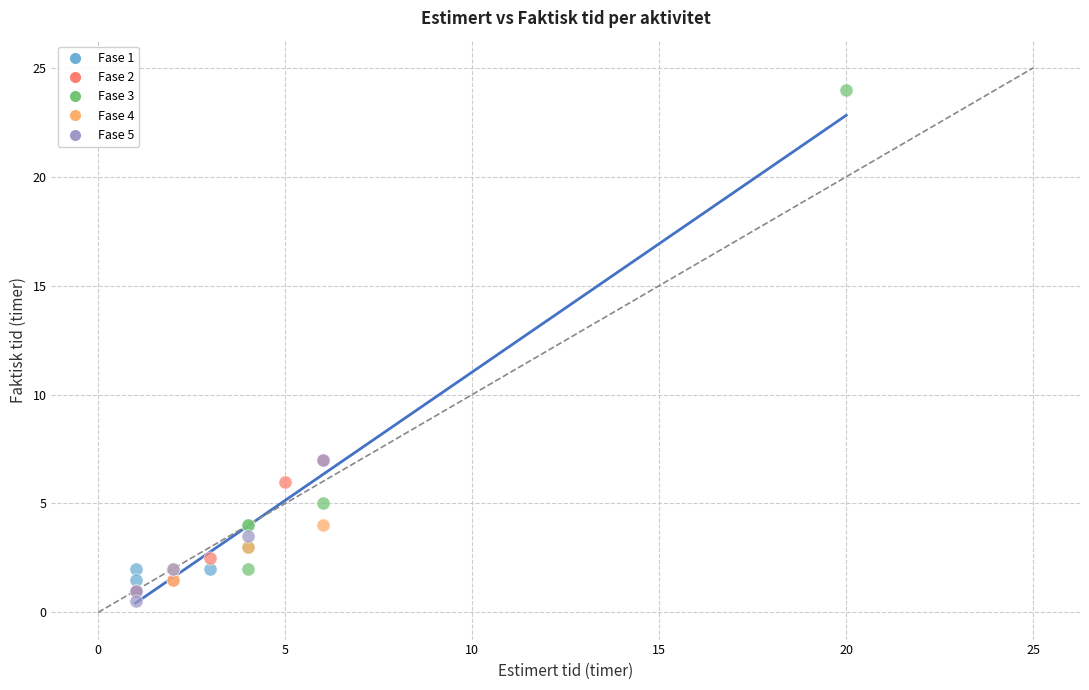

Which series contains the highest Y value?

Fase 3